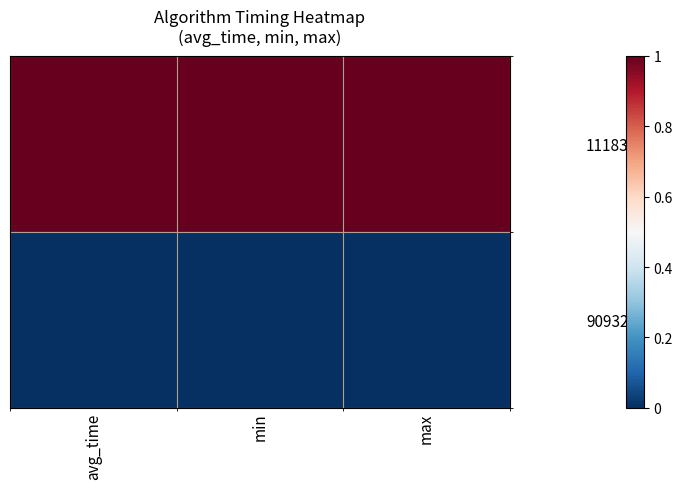

Reading left to right, what are all the values shown in this chart?

111830: avg_time=1	min=1	max=1
90932: avg_time=0	min=0	max=0